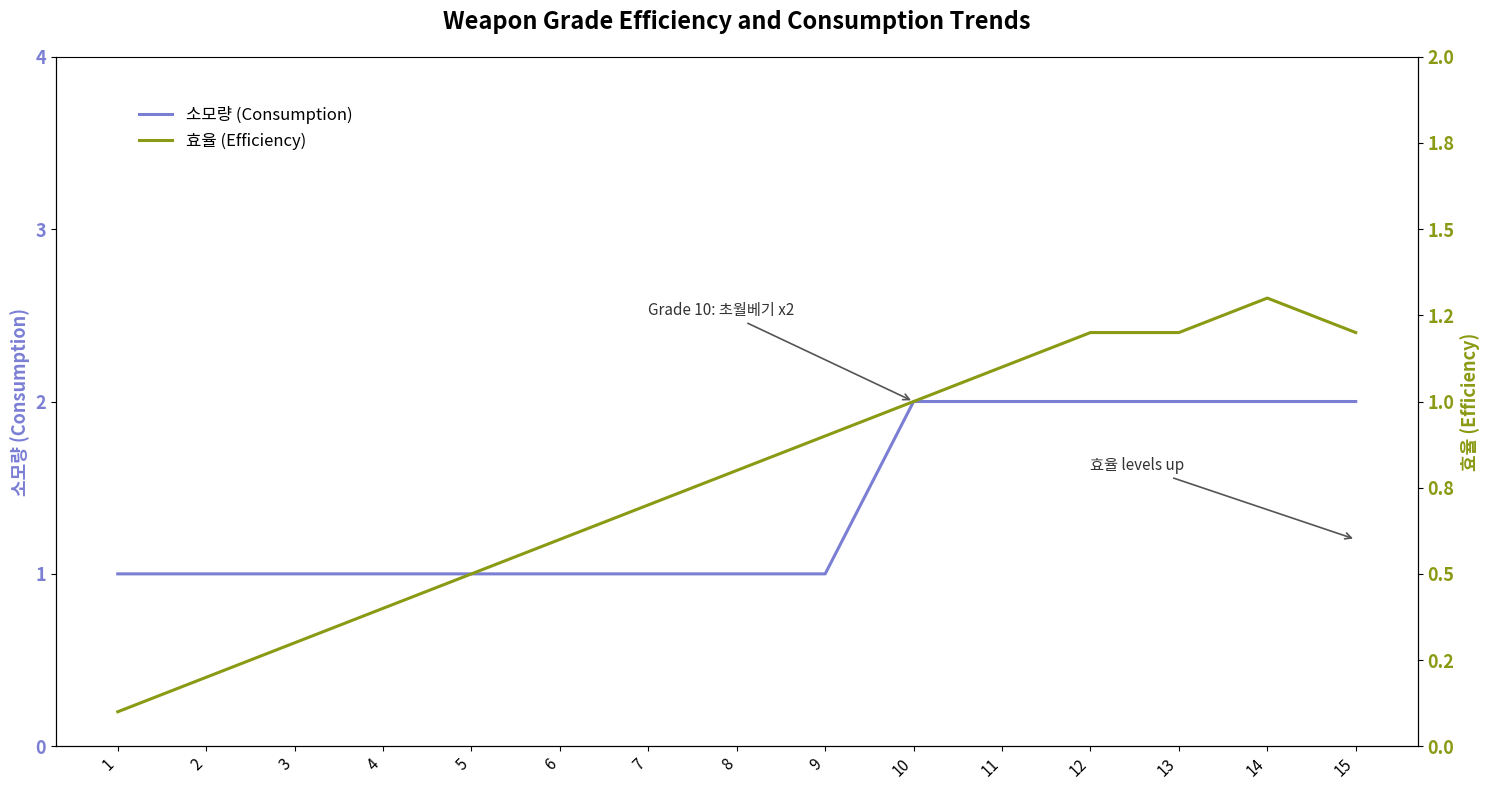

Reading left to right, list all the values displayed in this chart.

소모량 (Consumption): 1=1.0	2=1.0	3=1.0	4=1.0	5=1.0	6=1.0	7=1.0	8=1.0	9=1.0	10=2.0	11=2.0	12=2.0	13=2.0	14=2.0	15=2.0
효율 (Efficiency): 1=0.1	2=0.2	3=0.3	4=0.4	5=0.5	6=0.6	7=0.7	8=0.8	9=0.9	10=1.0	11=1.1	12=1.2	13=1.2	14=1.3	15=1.2